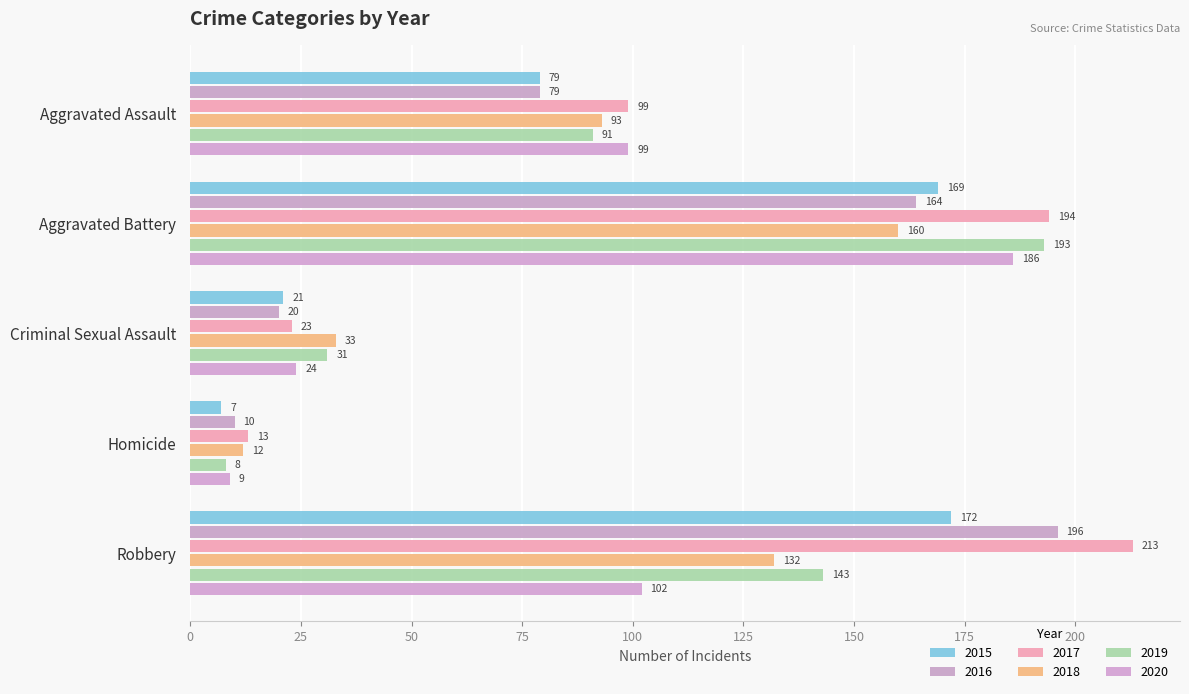

Count the number of categories in the chart.

5